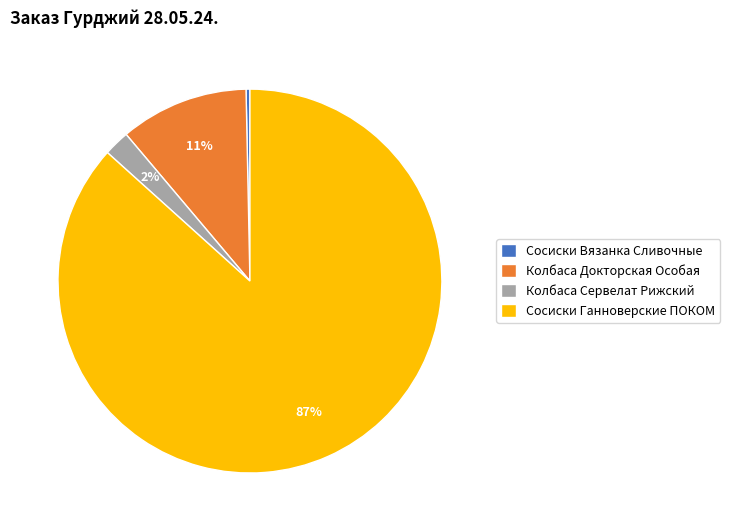

Which slice is the smallest?

Сосиски Вязанка Сливочные